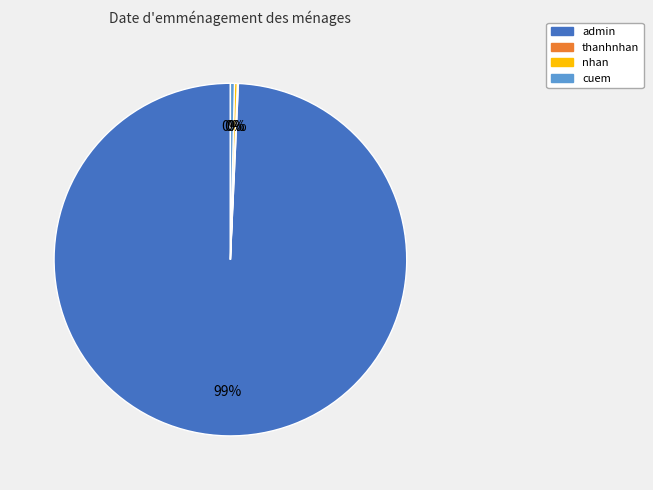

To the nearest percent, what is the average slice percentage?

25%